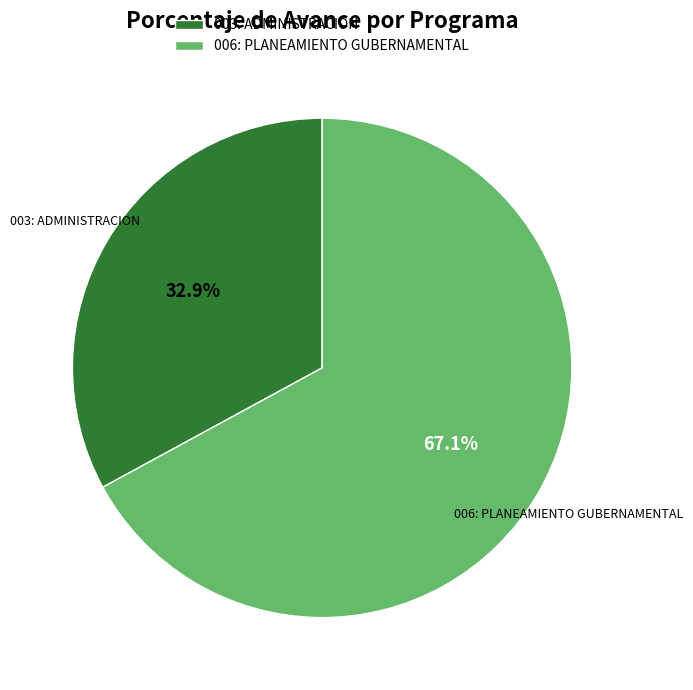

Which category has the biggest portion of the pie?

006: PLANEAMIENTO GUBERNAMENTAL